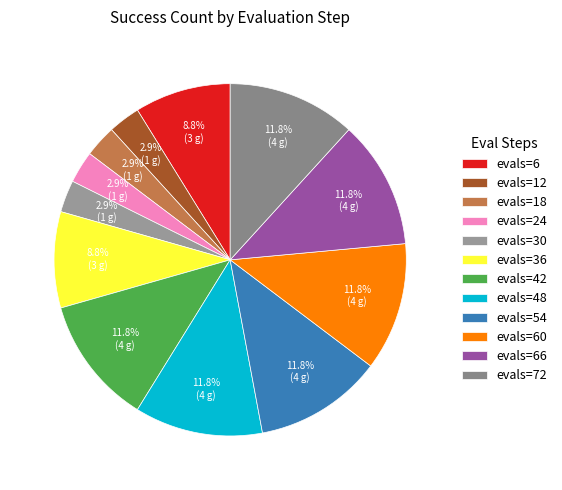

To the nearest percent, what is the average slice percentage?

8%